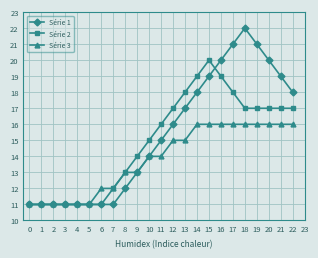

What is the value of the Série 1 point at the 13th from the left?

16